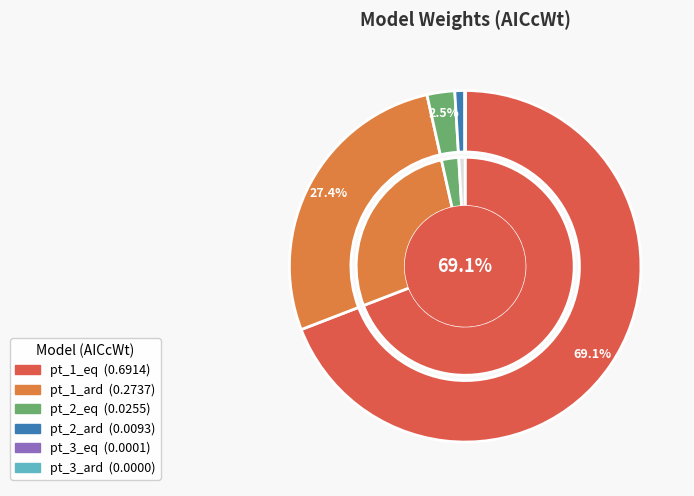

What is the change in value from pt_1_eq to pt_3_eq?

-0.7